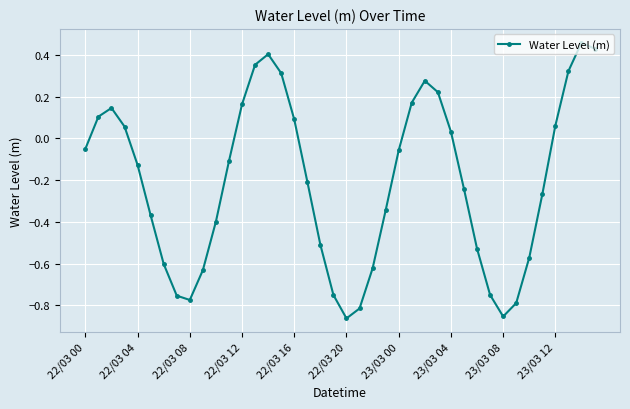

What is the difference between the maximum and minimum values?

1.3